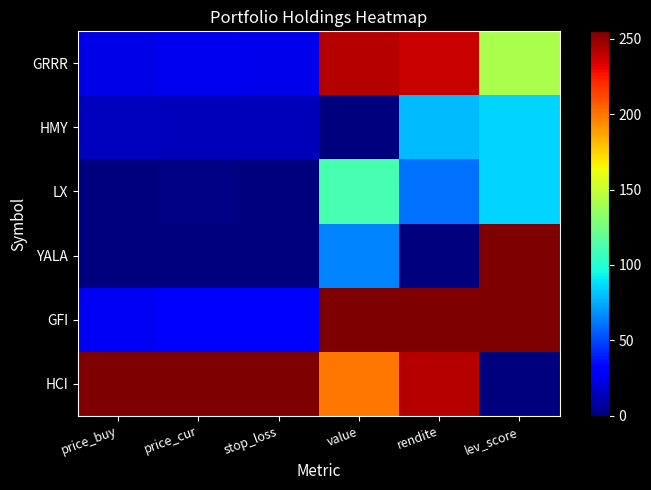

Which category has the lowest value in the LX series?

price_buy